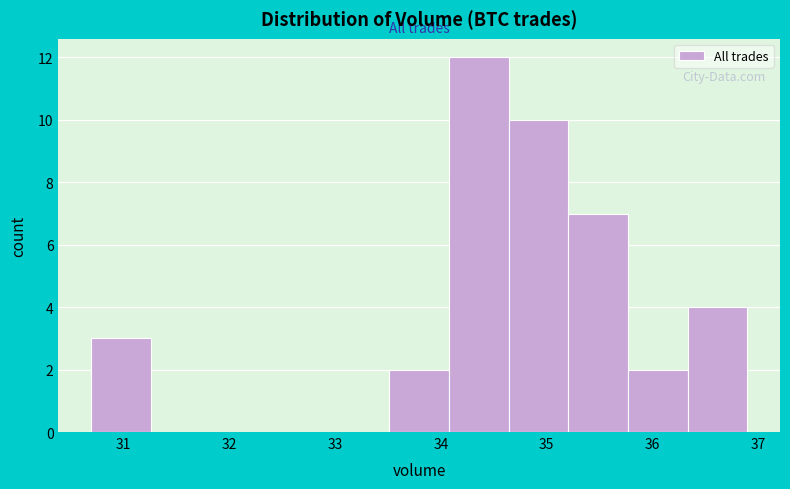

Reading left to right, list every bar in this chart as the range it spans on the x-axis followed by its height. Neither the bar edges nor the heights are printed on the chart, so give them approximately, as read against the axes.

30.7 to 31.3: 3
31.3 to 31.8: 0
31.8 to 32.4: 0
32.4 to 32.9: 0
32.9 to 33.5: 0
33.5 to 34.1: 2
34.1 to 34.6: 12
34.6 to 35.2: 10
35.2 to 35.8: 7
35.8 to 36.3: 2
36.3 to 36.9: 4